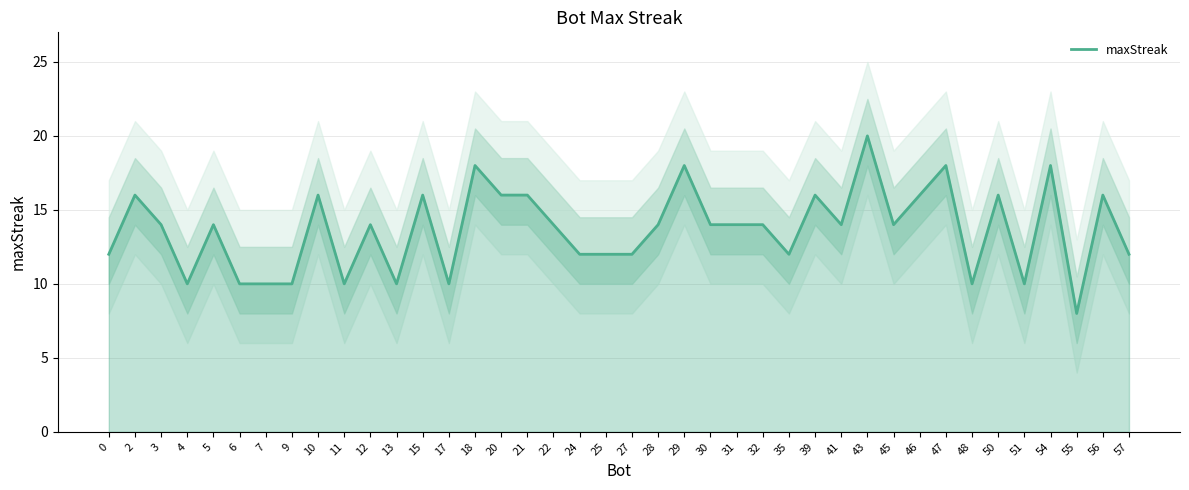

Which has a higher value, 13 or 2?

2